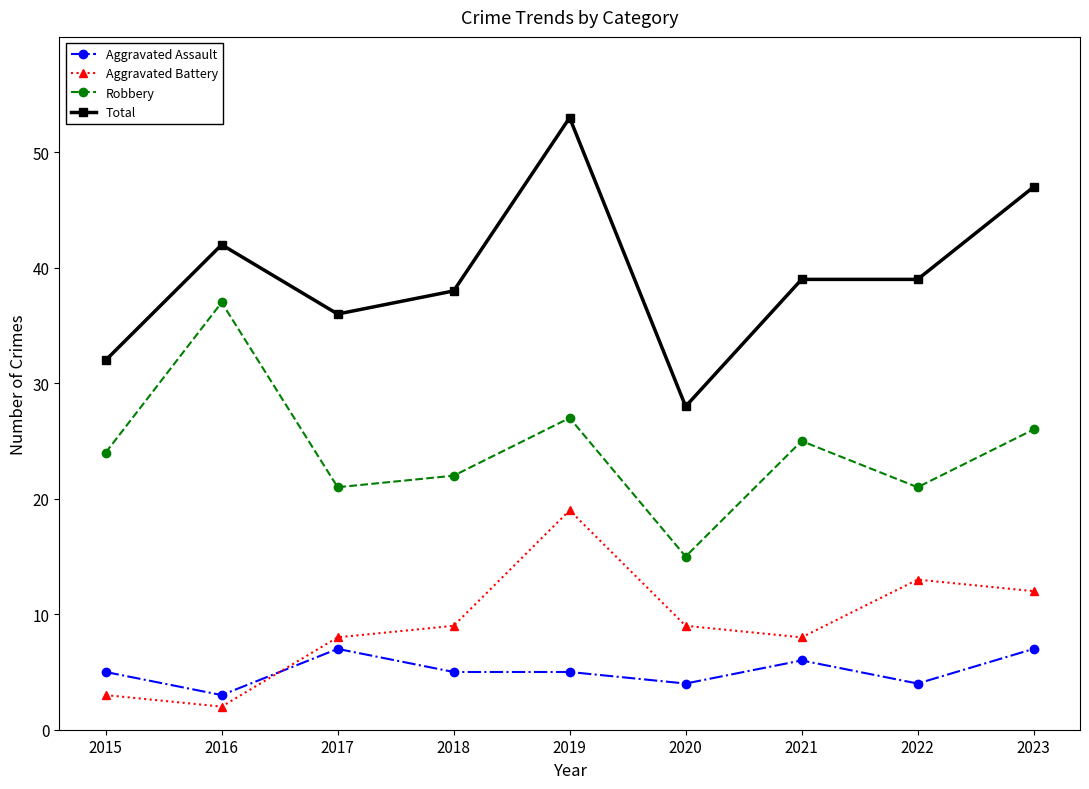

True or false: Total and Robbery cross at least once.

False